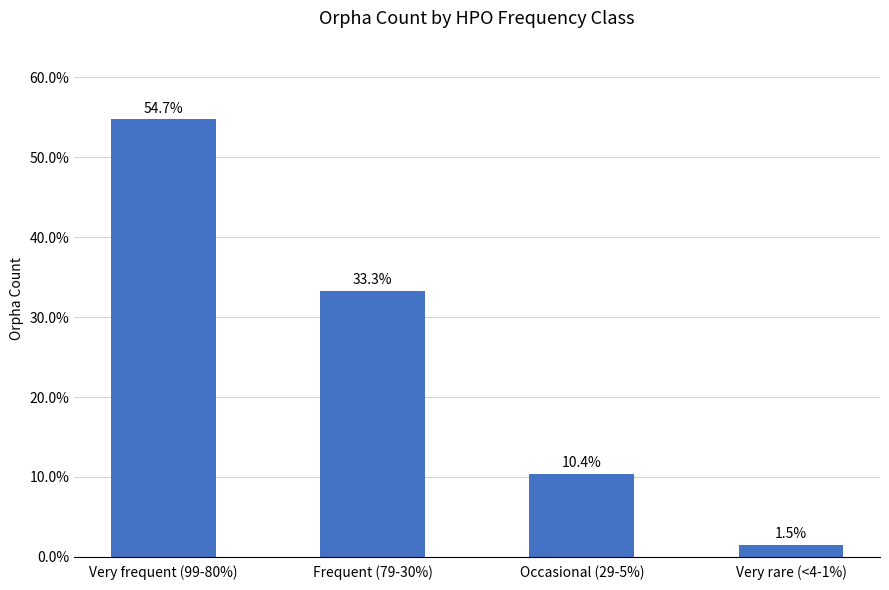

True or false: the data shows 2.5 at Very rare (<4-1%).

True